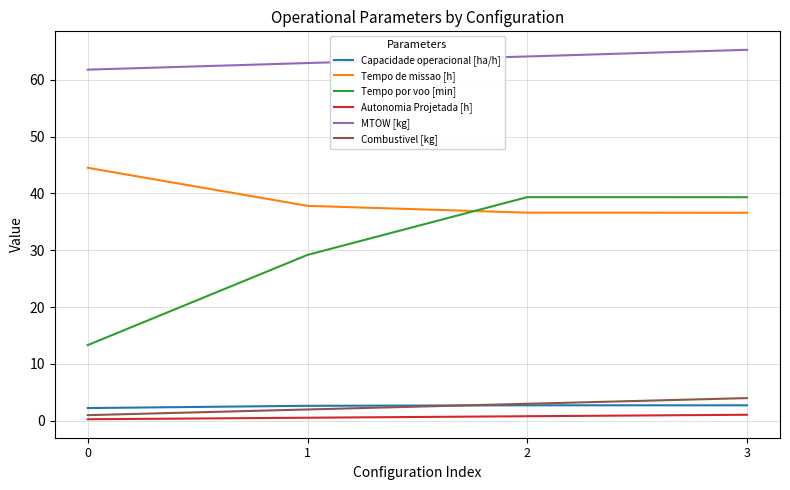

Read the Autonomia Projetada [h] value at 1.

0.6